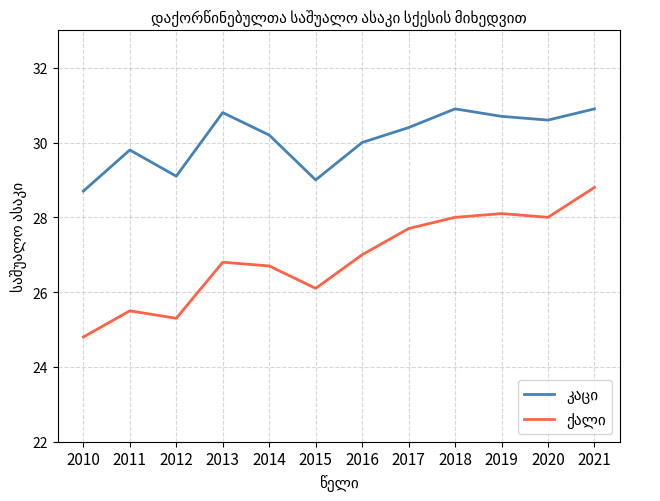

What is the difference between the highest and lowest values at 2021?

2.1